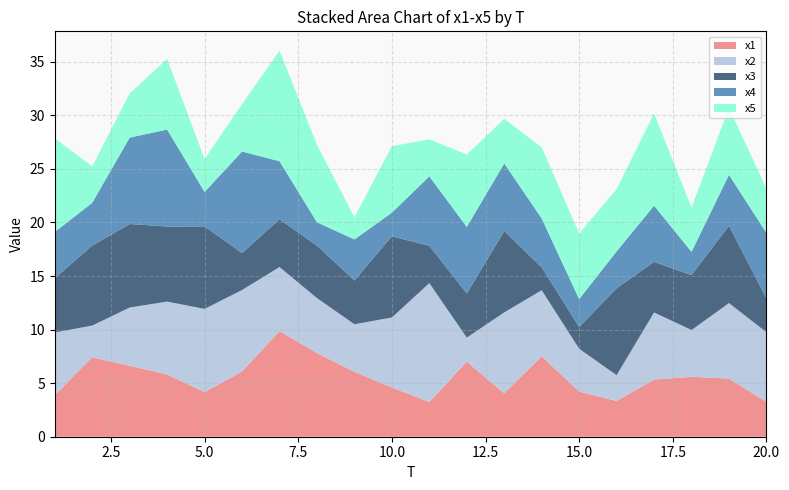

Reading left to right, transcribe all the data shown in this chart.

x1: 1=3.9	2=7.4	3=6.6	4=5.8	5=4.2	6=6.1	7=9.9	8=7.8	9=6.1	10=4.6	11=3.2	12=7.0	13=4.0	14=7.5	15=4.2	16=3.3	17=5.3	18=5.6	19=5.4	20=3.2
x2: 1=5.8	2=3.0	3=5.4	4=6.8	5=7.8	6=7.6	7=6.0	8=5.1	9=4.4	10=6.5	11=11.1	12=2.2	13=7.6	14=6.2	15=4.0	16=2.4	17=6.3	18=4.4	19=7.0	20=6.5
x3: 1=5.1	2=7.5	3=7.8	4=7.0	5=7.7	6=3.4	7=4.5	8=4.9	9=4.1	10=7.6	11=3.5	12=4.1	13=7.6	14=2.1	15=2.0	16=8.1	17=4.7	18=5.1	19=7.2	20=3.2
x4: 1=4.3	2=4.0	3=8.1	4=9.0	5=3.2	6=9.5	7=5.4	8=2.2	9=3.8	10=2.2	11=6.5	12=6.2	13=6.3	14=4.6	15=2.6	16=3.4	17=5.2	18=2.2	19=4.7	20=6.1
x5: 1=8.7	2=3.4	3=4.1	4=6.6	5=3.1	6=4.4	7=10.3	8=7.2	9=2.1	10=6.2	11=3.5	12=6.8	13=4.2	14=6.6	15=6.1	16=5.8	17=8.6	18=4.1	19=6.3	20=4.1